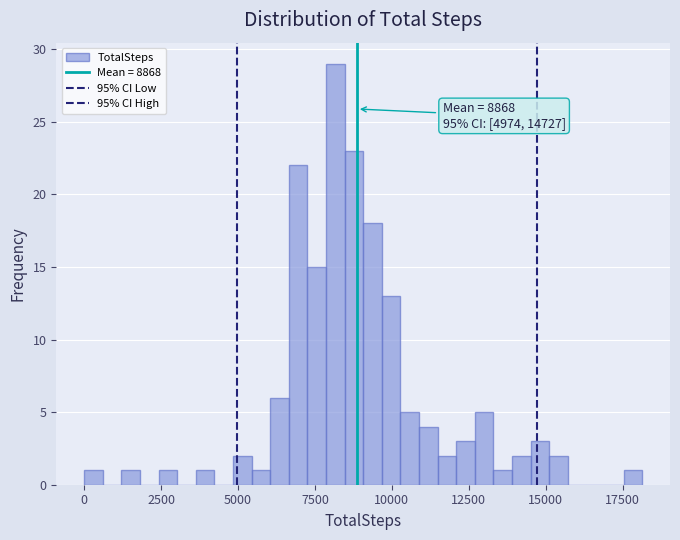

Around what value on the x-axis is the tallest bar? Give the approximate position of its centre, as read against the axis.

8000